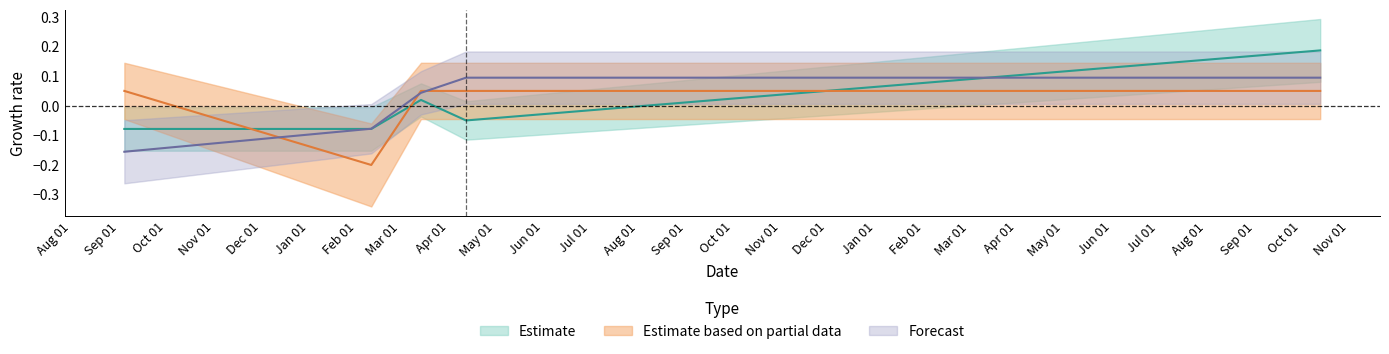

What are all the series names shown in the legend?

Estimate, Estimate based on partial data, Forecast